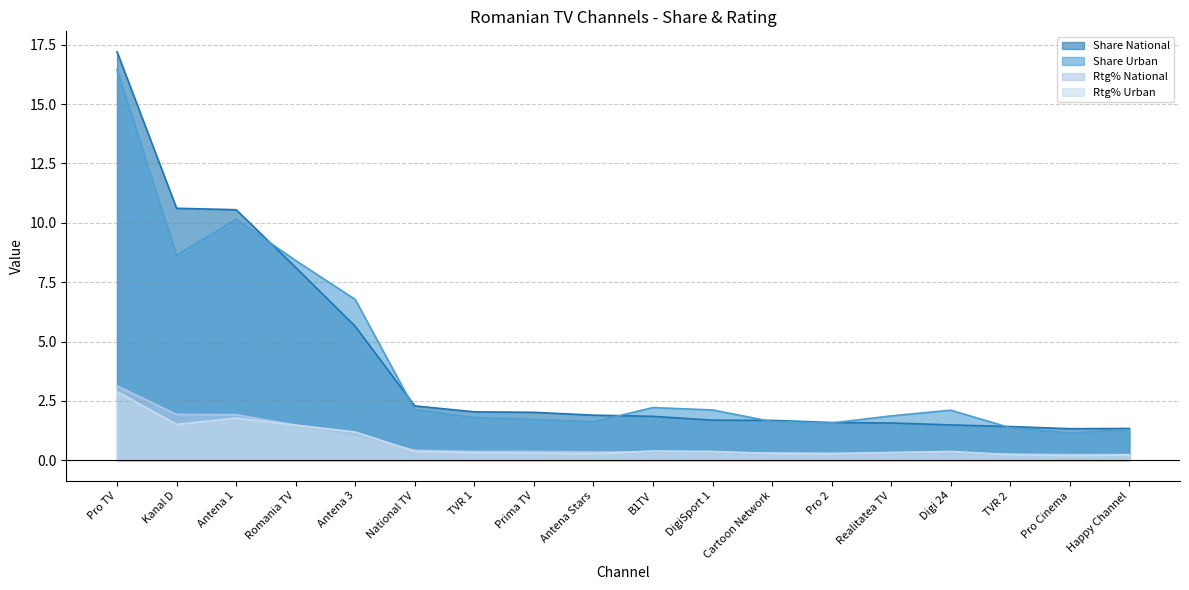

At which category is the sum across all series the highest?

Pro TV